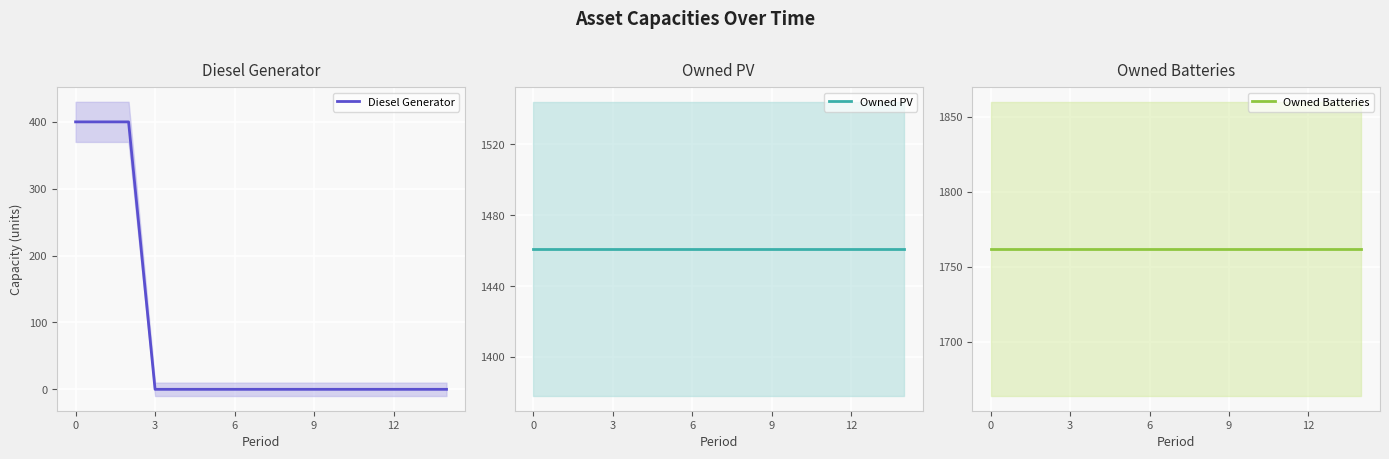

True or false: Diesel Generator has more than 0 points higher than both neighbors.

False